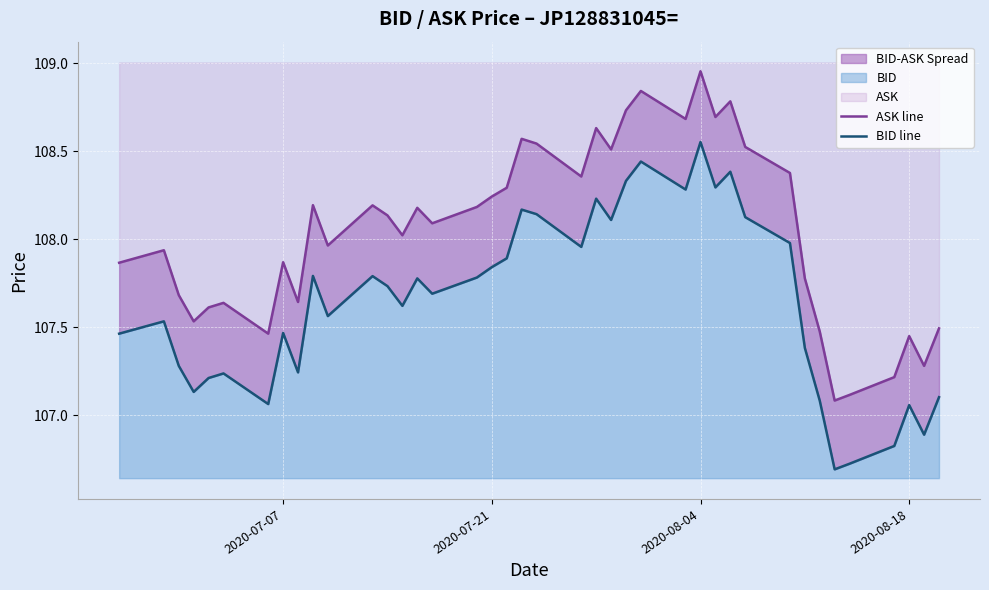

What is the difference between the second highest and minimum values in the BID line series?

1.7